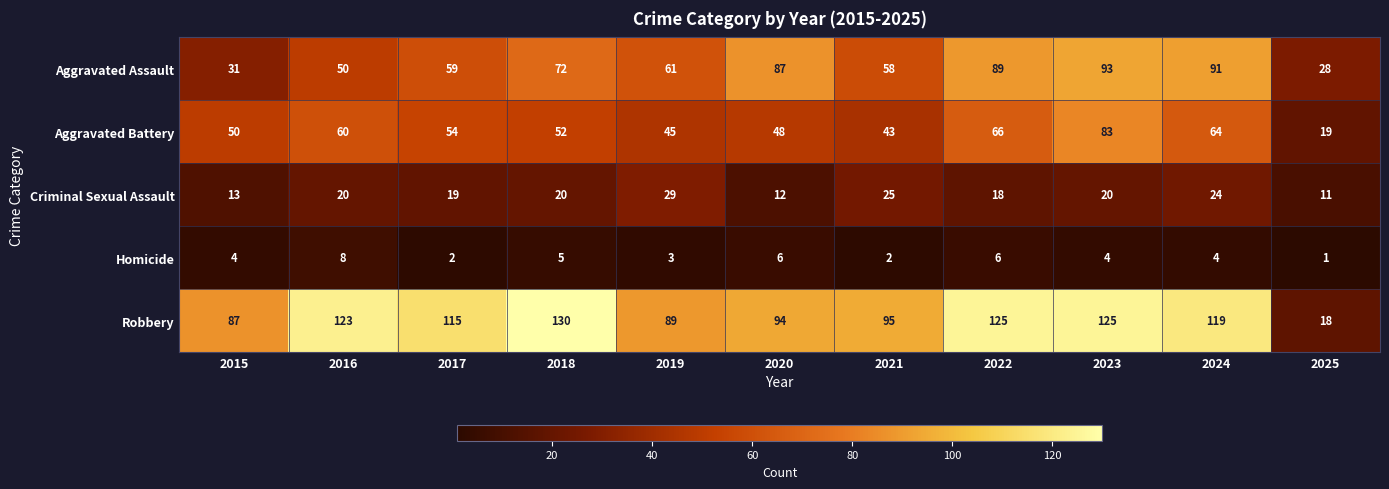

Is it true that Criminal Sexual Assault equals 32 at 2016?

False